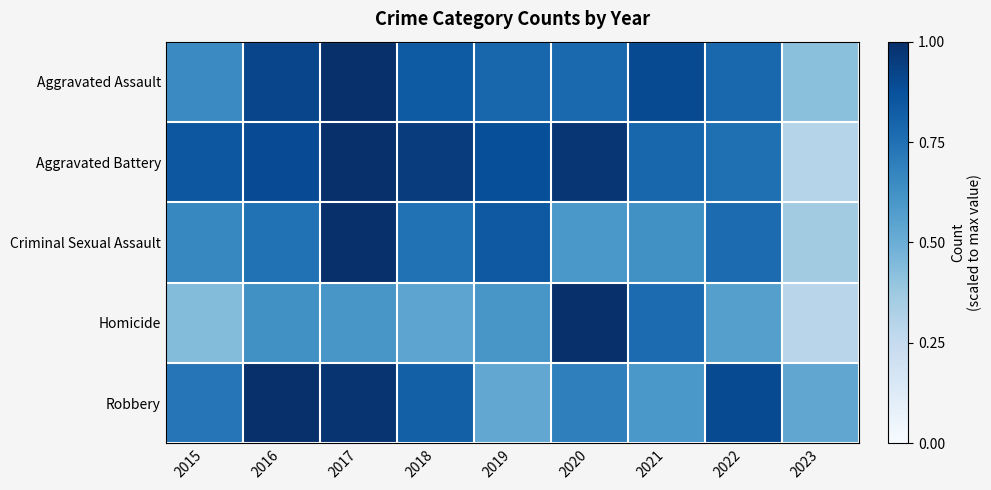

Which has a higher value, 2021 or 2015?

2021